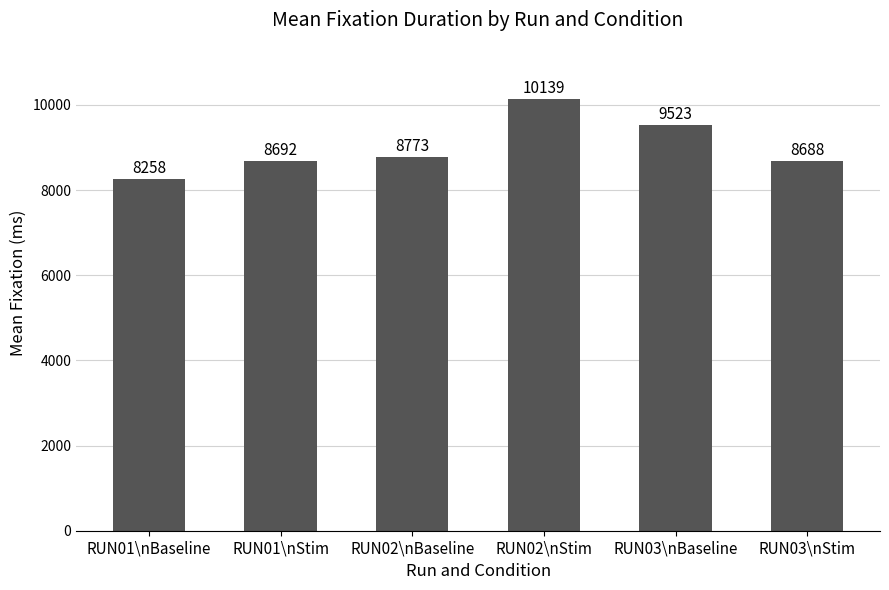

What value does the data have at RUN02\nStim?

10139